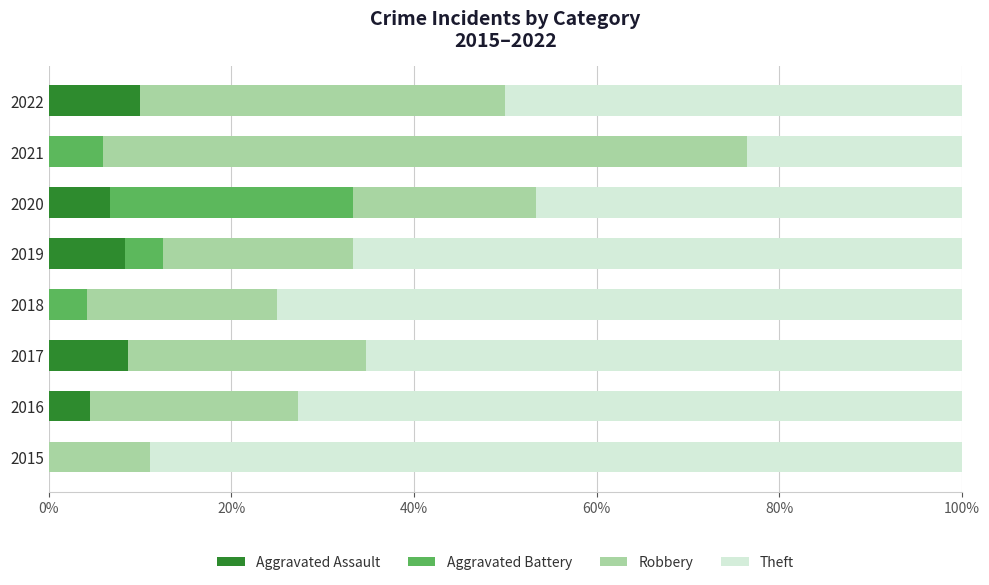

What is the total value across all series at 2019?

100.0